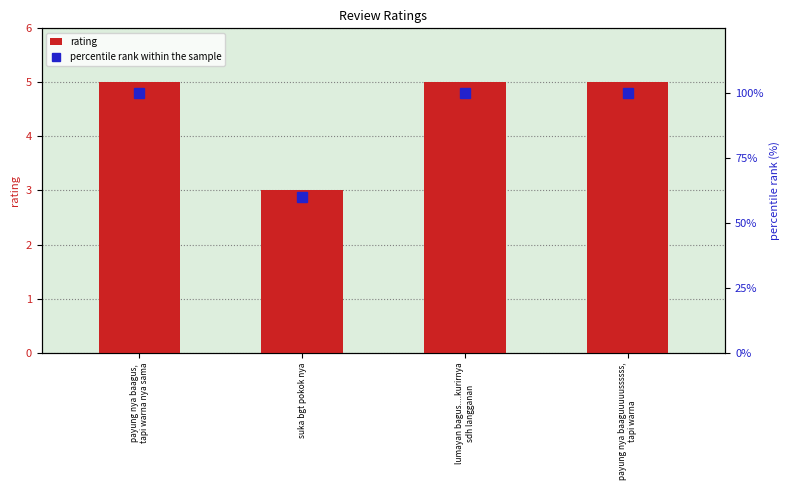

Is it true that rating equals 8 at payung nya baaguuuuussssss,
tapi warna?

False